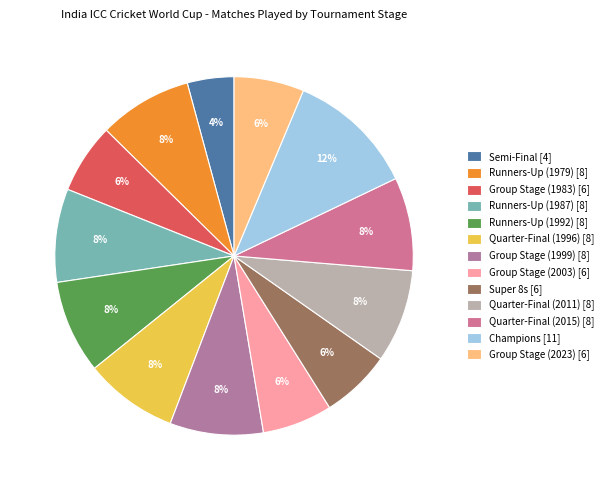

Count the number of slices in the pie.

13